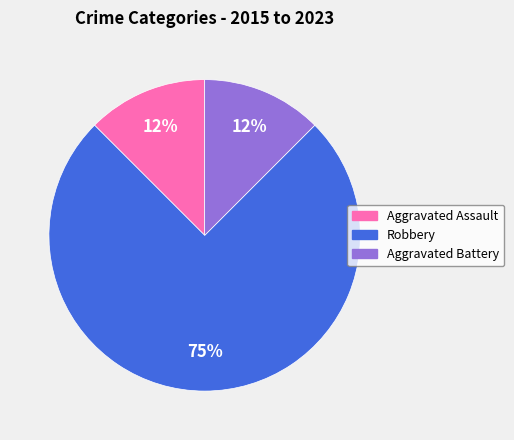

Is the sum of Robbery and Aggravated Assault greater than half?

Yes